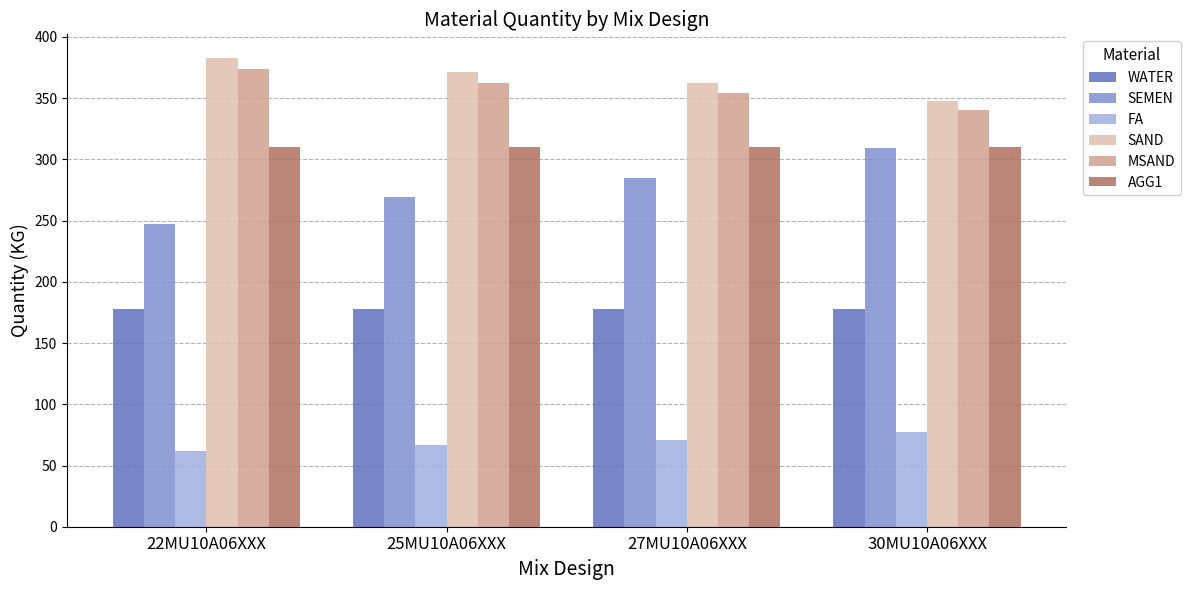

How many groups of bars are there?

4